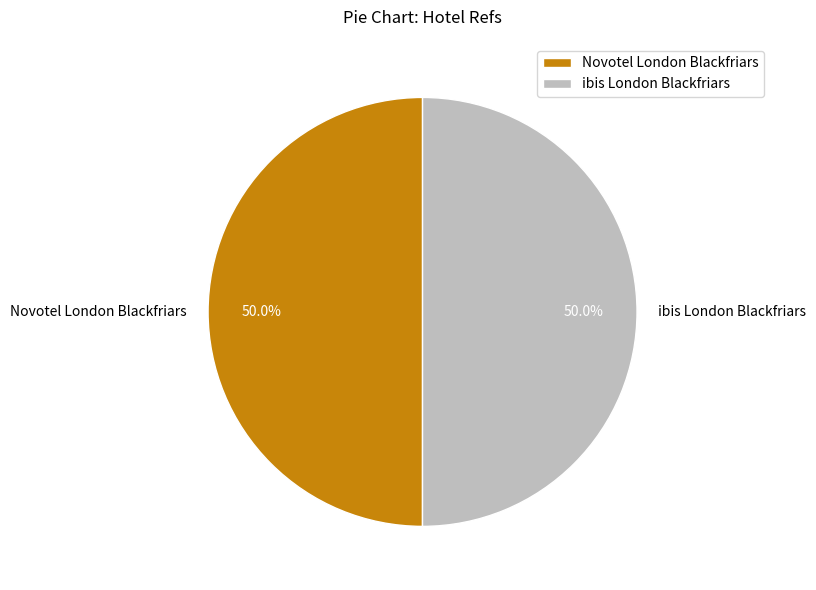

Is the sum of Novotel London Blackfriars and ibis London Blackfriars greater than half?

Yes